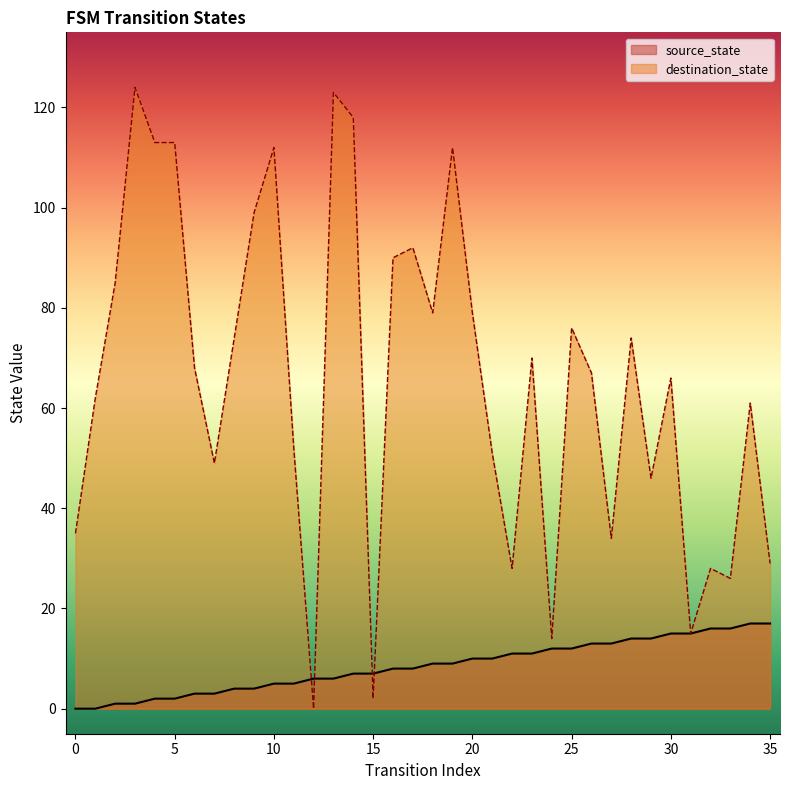

Does the chart have visible grid lines?

No